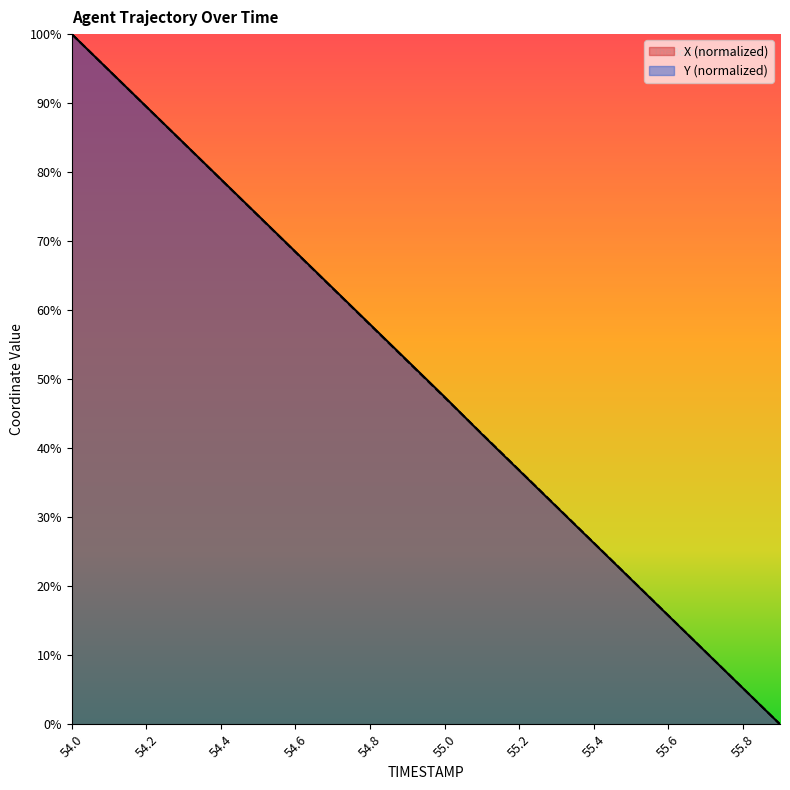

At 55.4, list the series in order from largest to smallest.

Y, X